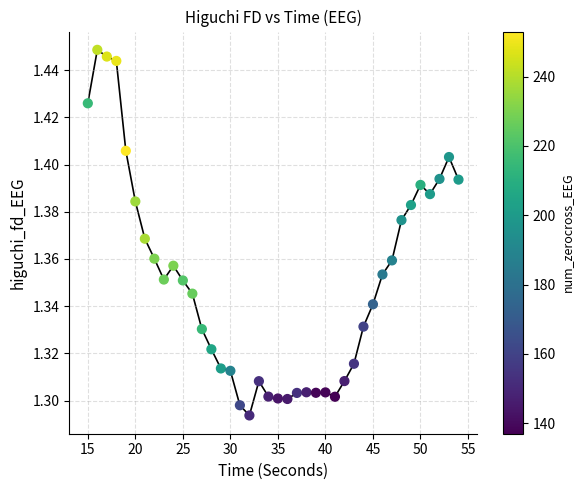

What is the range of X values (max minus min)?

39.0